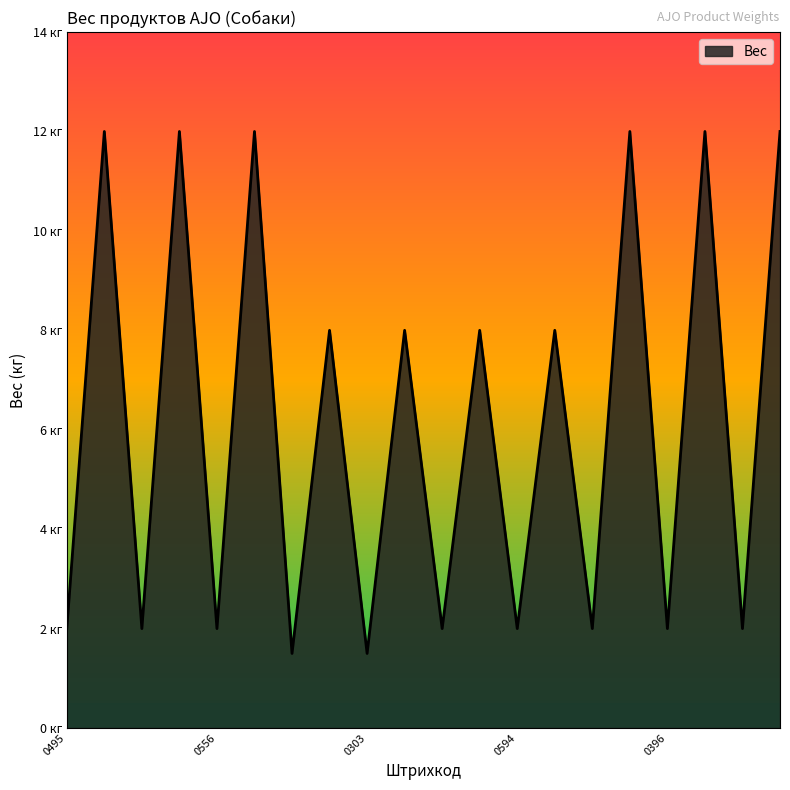

Rank the categories by value from lowest to highest.

4630169560334, 4630169560303, 4630169560495, 4630169560525, 4630169560556, 4630169560365, 4630169560594, 4630169560457, 4630169560396, 4630169560426, 4630169560341, 4630169560310, 4630169560372, 4630169560600, 4630169560501, 4630169560532, 4630169560563, 4630169560464, 4630169560402, 4630169560433